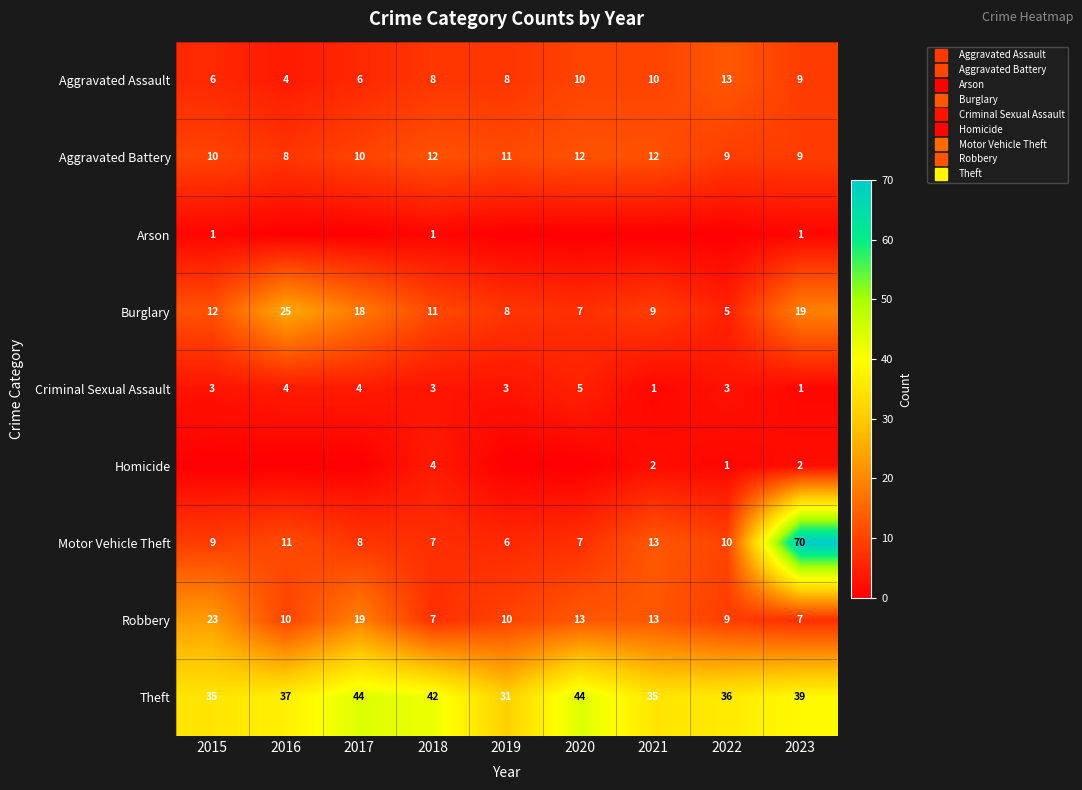

What is the minimum value for Aggravated Assault?

4